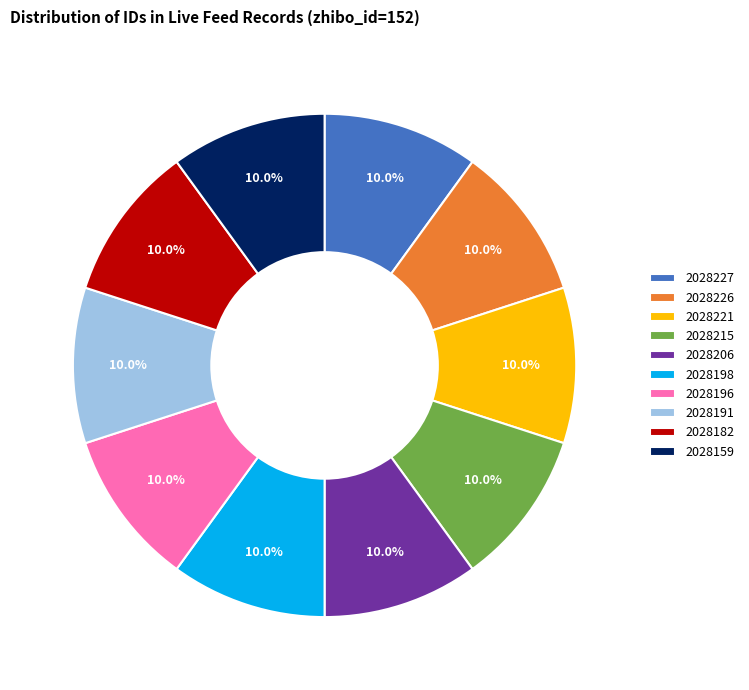

What percentage do 2028226 and 2028221 together represent?

20.0%